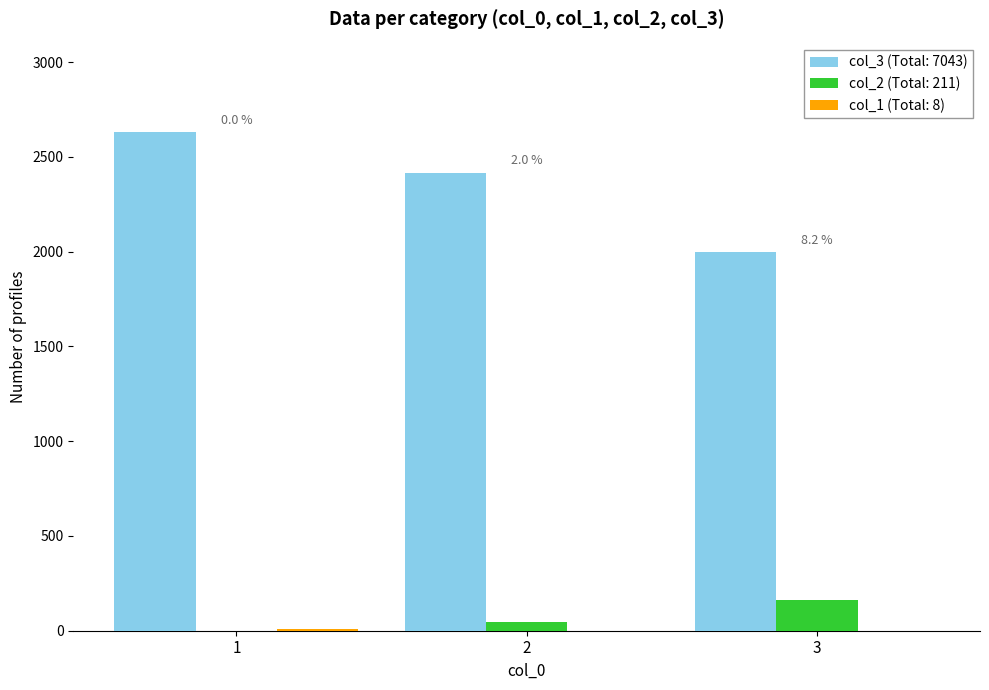

Is the value of col_2 (Total: 211) at 1 greater than the value of col_3 (Total: 7043) at 2?

No